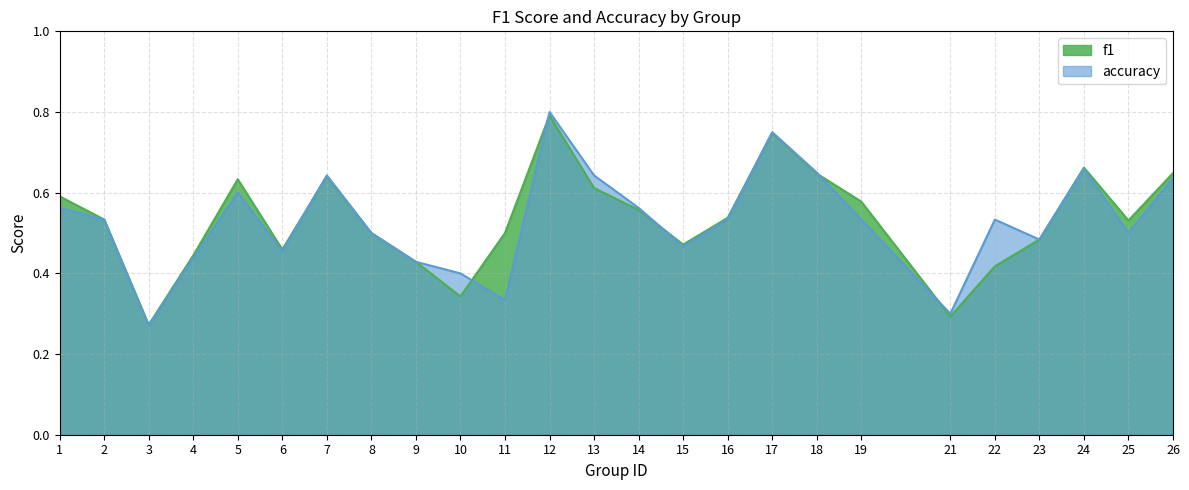

Where is f1 nearest to the value 0?

3